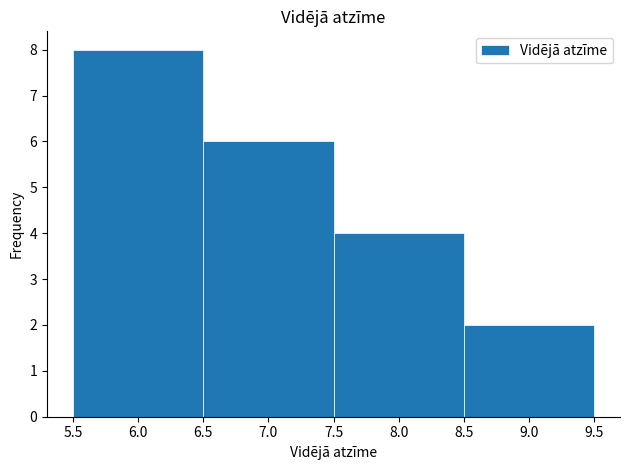

Reading left to right, list every bar in this chart as the range it spans on the x-axis followed by its height. The values are not printed on the chart, so give them approximately, as read against the axis.

5.5 to 6.5: 8
6.5 to 7.5: 6
7.5 to 8.5: 4
8.5 to 9.5: 2